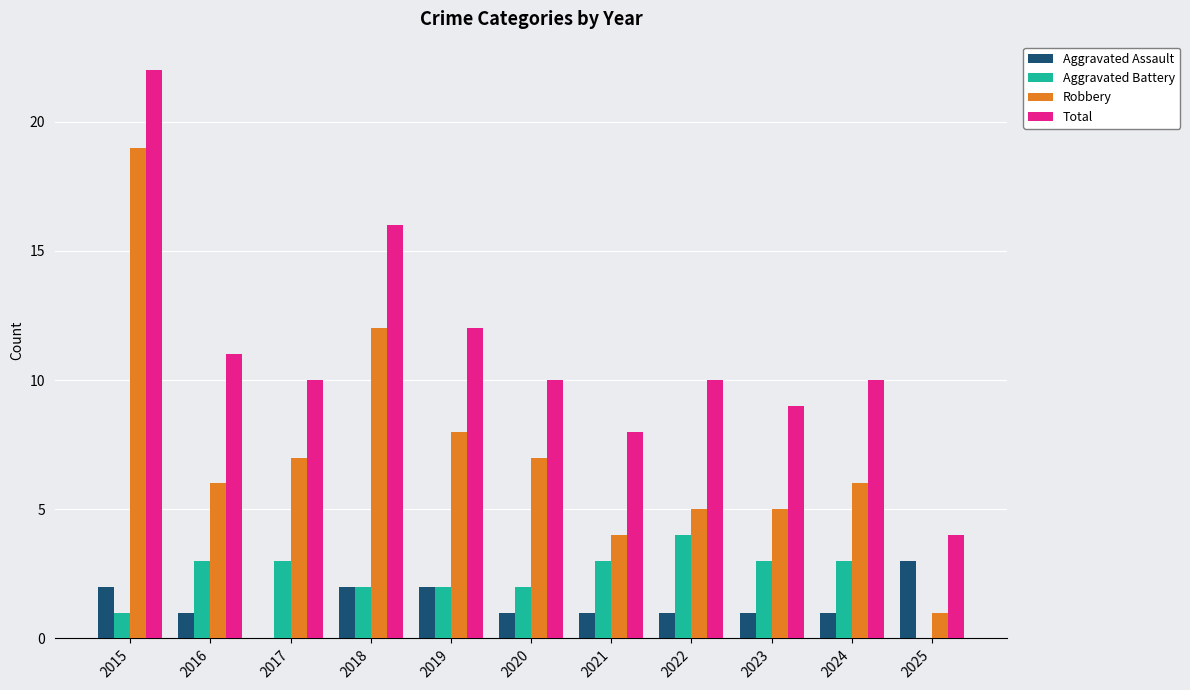

Which series changed the most between 2017 and 2021?

Robbery